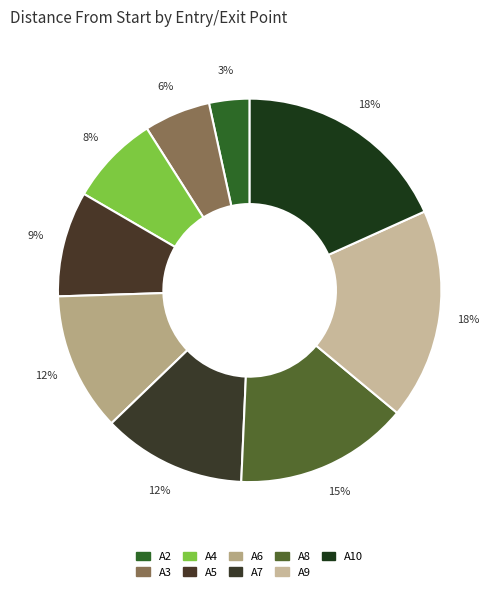

How many slices are in this pie chart?

9